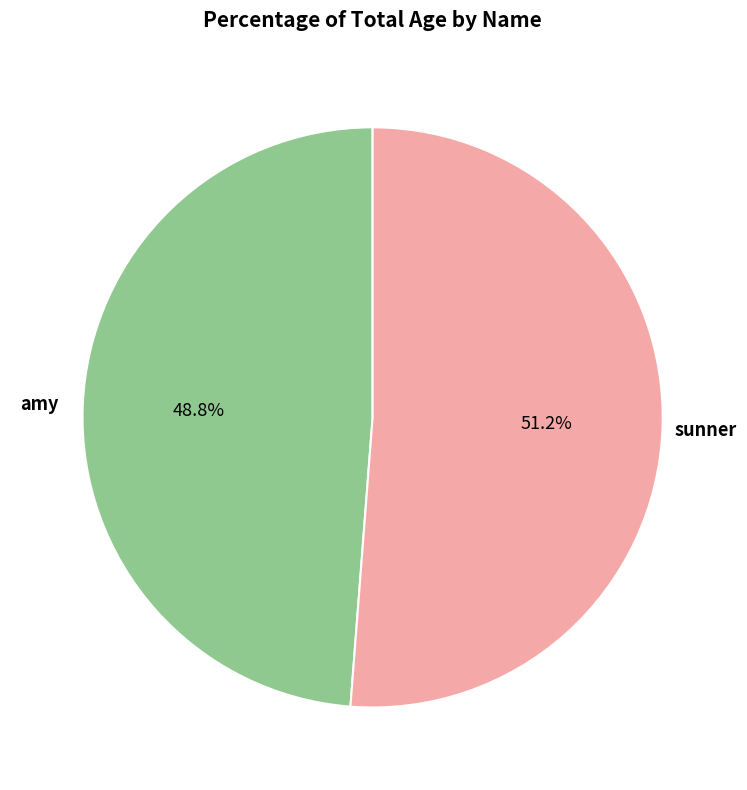

Is the sum of amy and sunner greater than half?

Yes